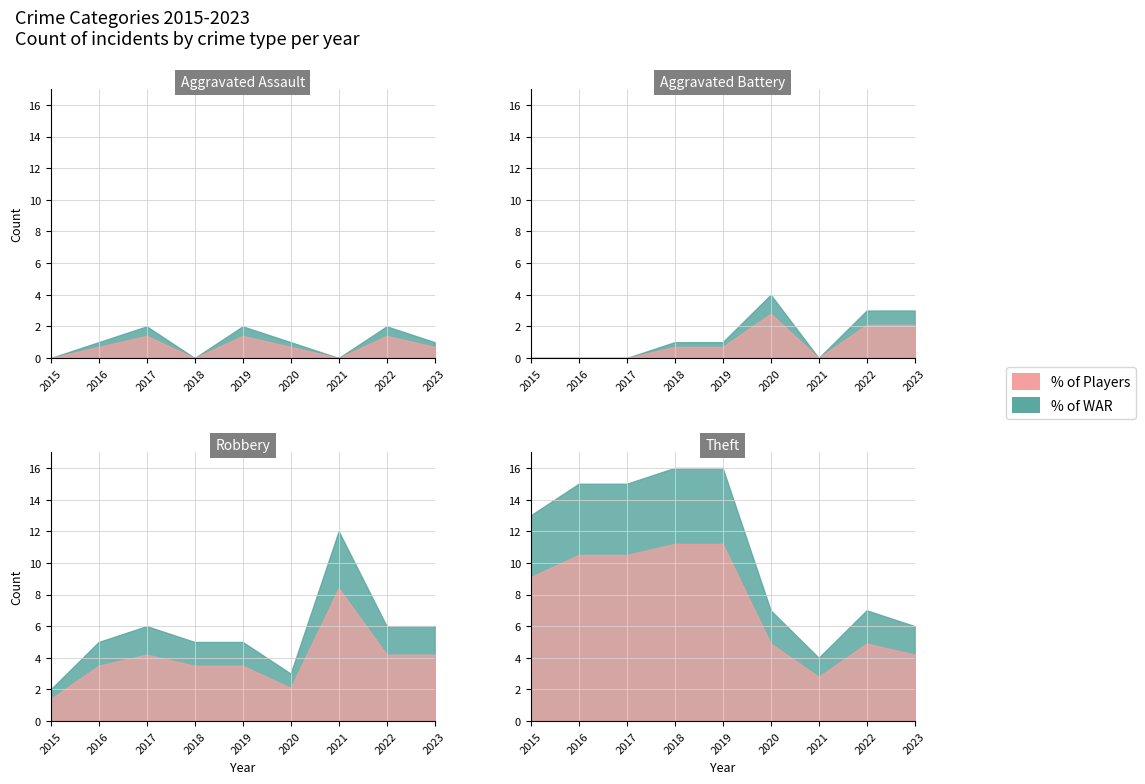

Count the Aggravated Assault values in the range 0 to 2.

9